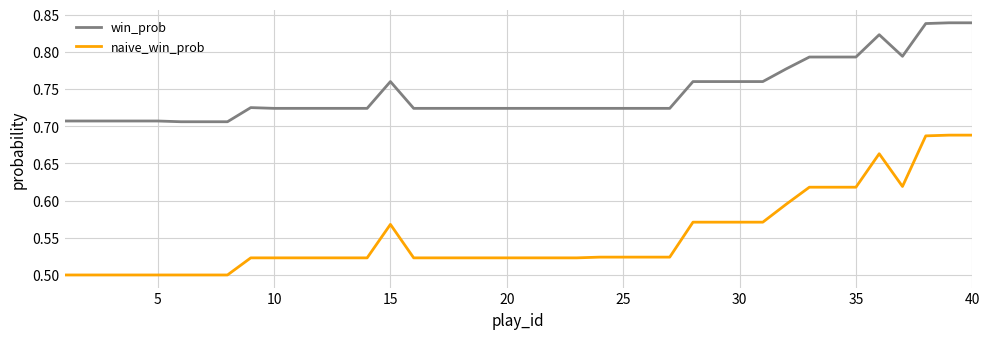

How many naive_win_prob values are between 0 and 1?

40